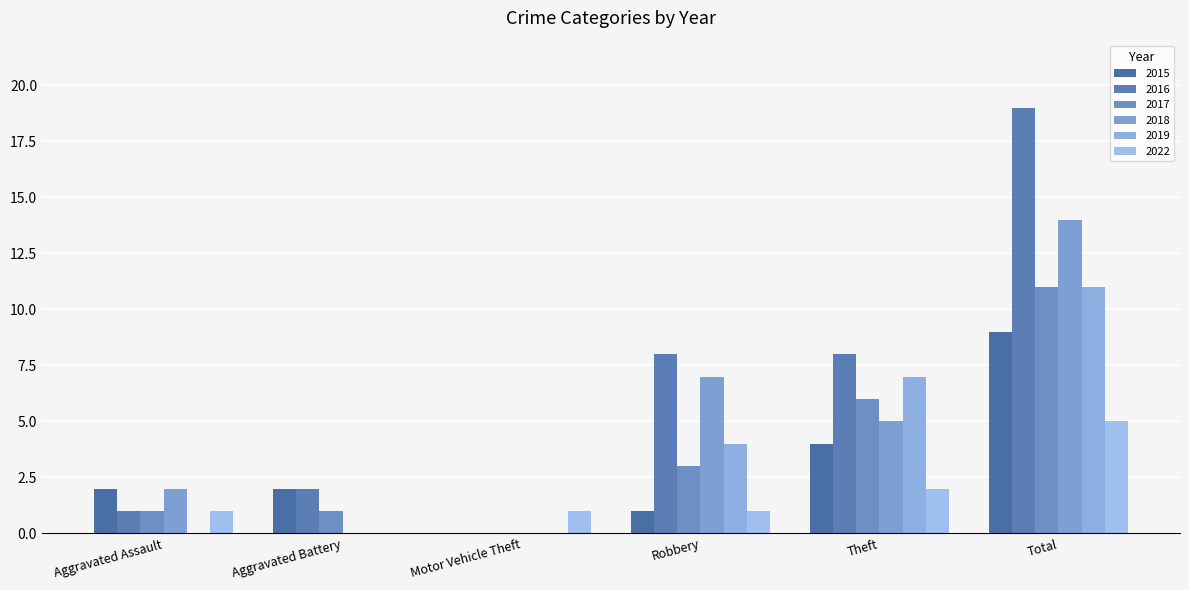

What is the label of the 4th bar from the right?

Motor Vehicle Theft